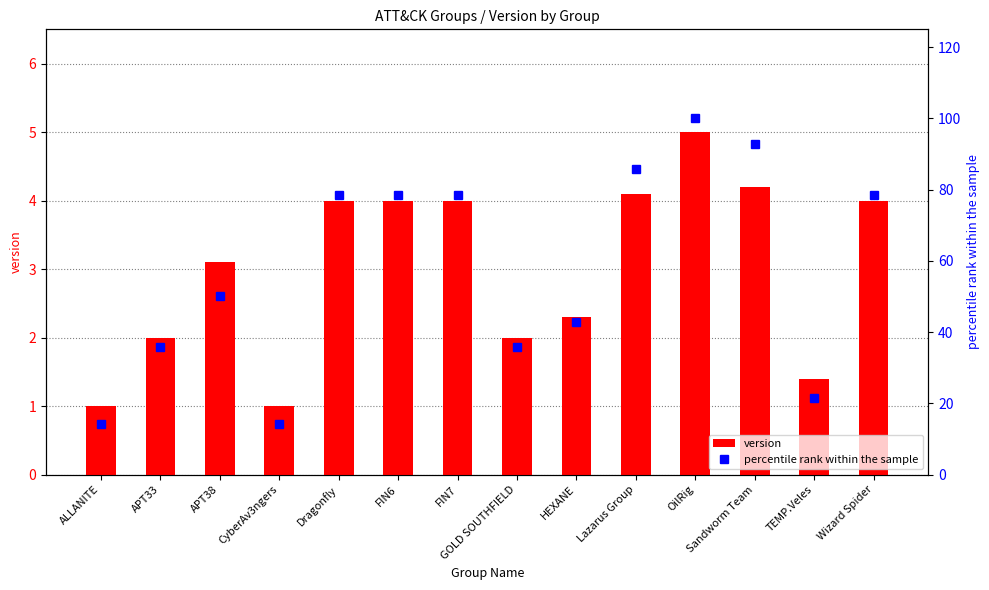

What position from the right is APT33?

13